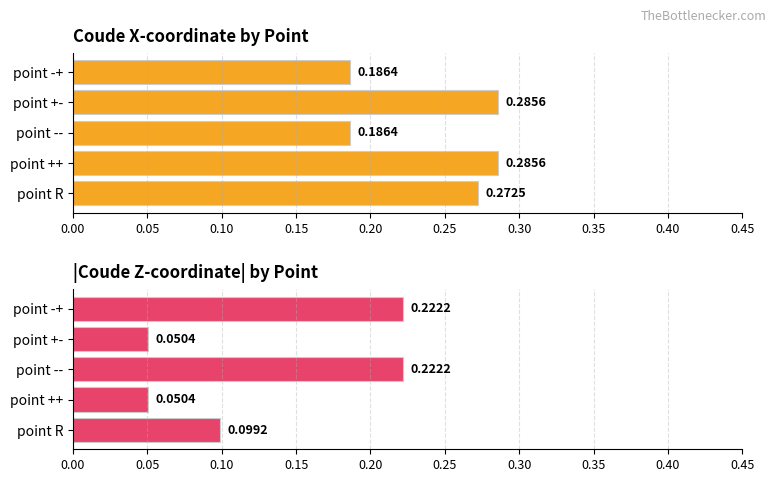

What is the highest value of the |Coude Z| series?

0.2